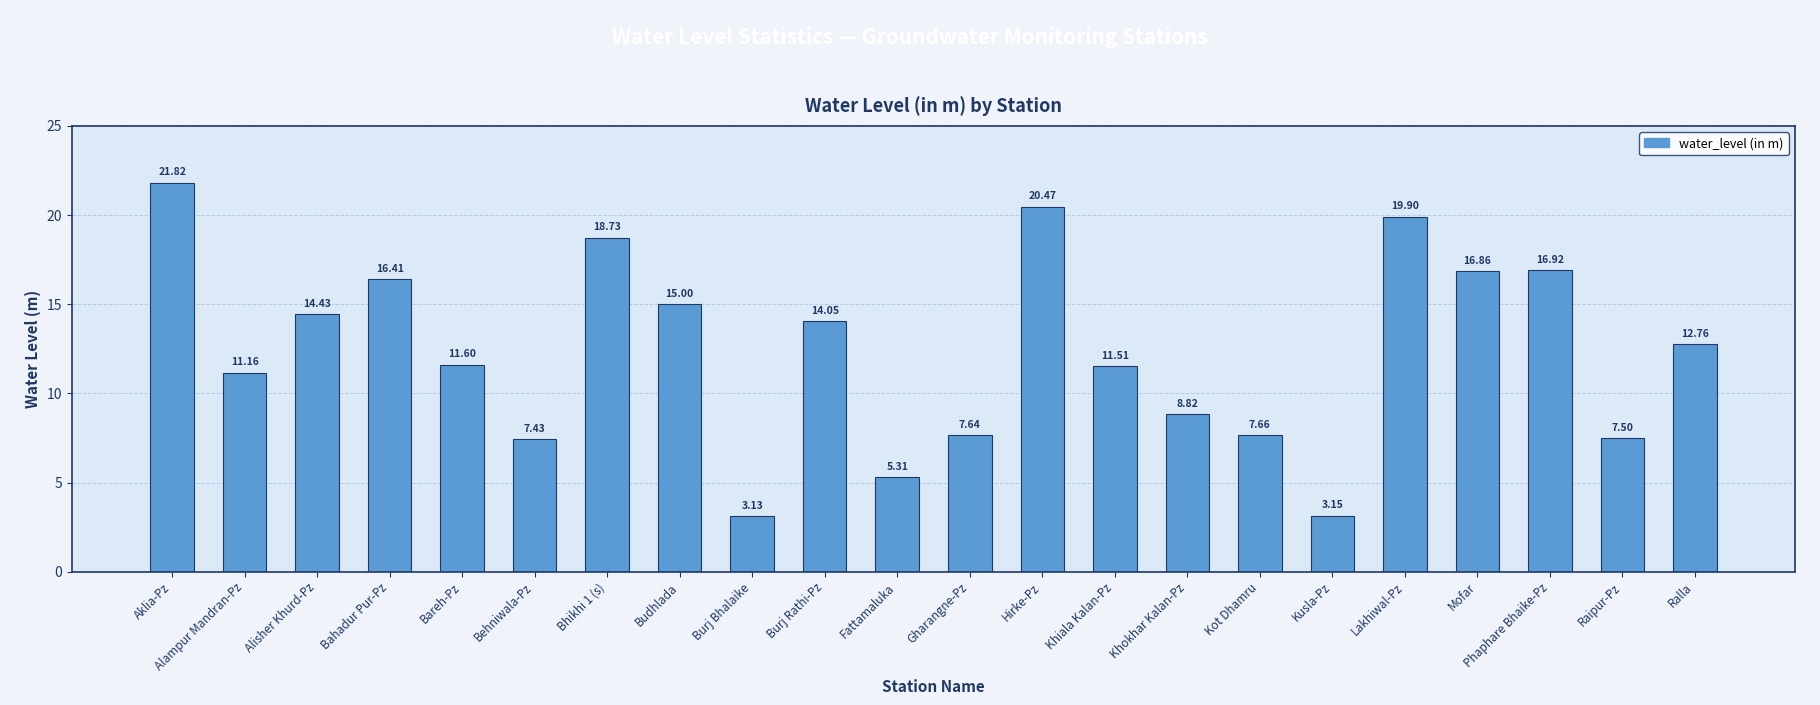

Rank the categories by value from lowest to highest.

Burj Bhalaike, Kusla-Pz, Fattamaluka, Behniwala-Pz, Raipur-Pz, Gharangne-Pz, Kot Dhamru, Khokhar Kalan-Pz, Alampur Mandran-Pz, Khiala Kalan-Pz, Bareh-Pz, Ralla, Burj Rathi-Pz, Alisher Khurd-Pz, Budhlada, Bahadur Pur-Pz, Mofar, Phaphare Bhaike-Pz, Bhikhi 1 (s), Lakhiwal-Pz, Hirke-Pz, Aklia-Pz